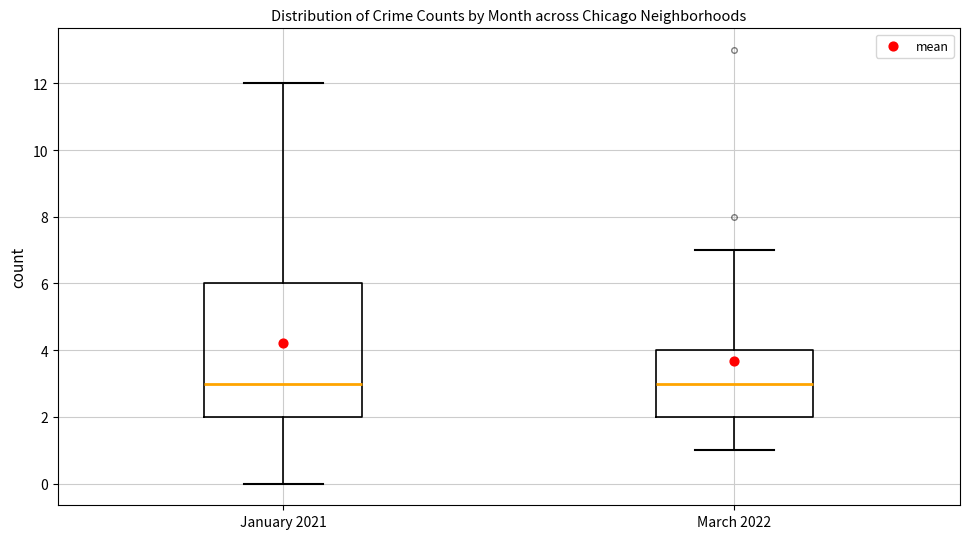

Where is the lower edge of the box for March 2022 on the y-axis? The values are not printed on the chart, so give them approximately, as read against the axis.

2